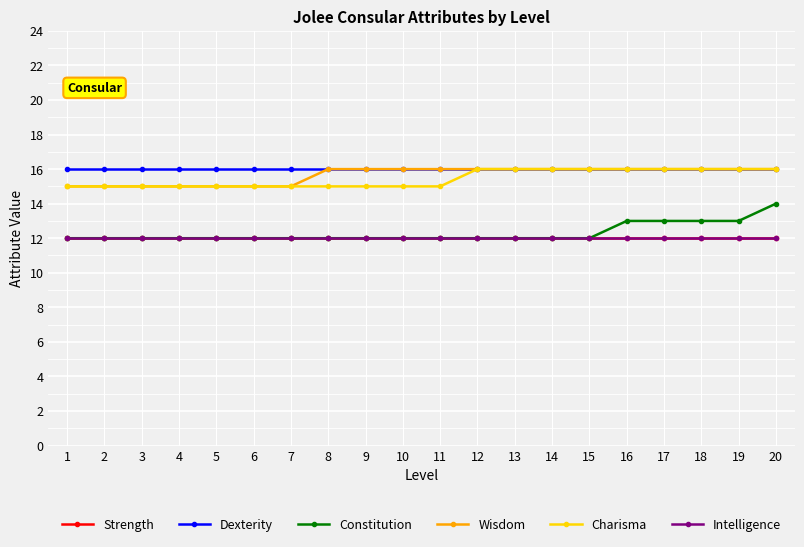

Does the chart have visible grid lines?

Yes